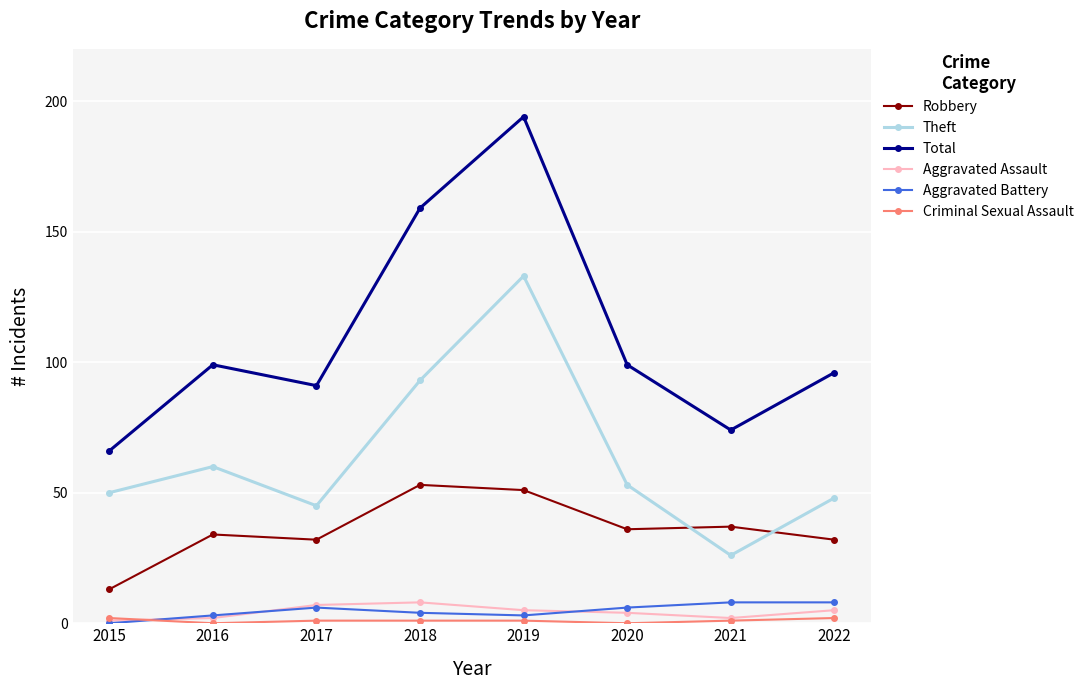

What is the highest value of the Aggravated Assault series?

8